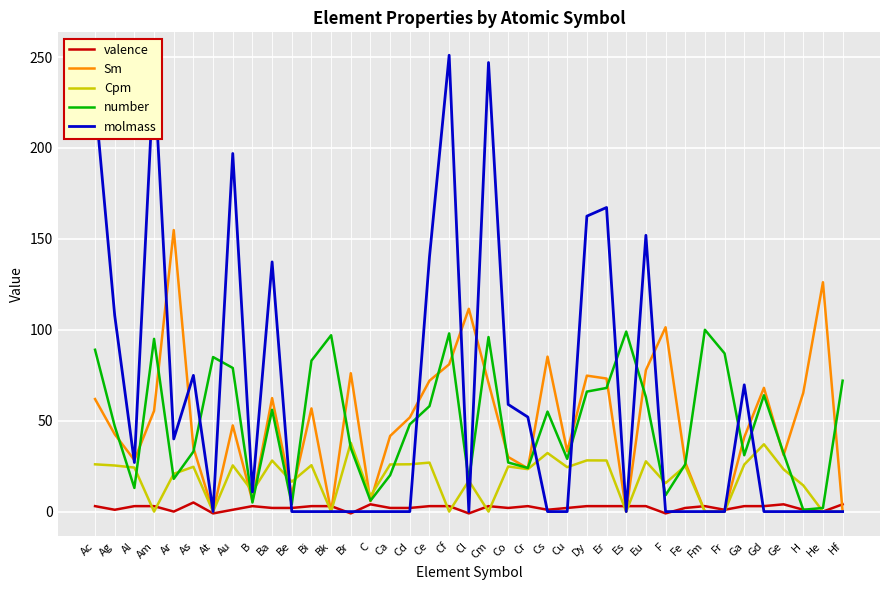

Count the number of data series in this chart.

5